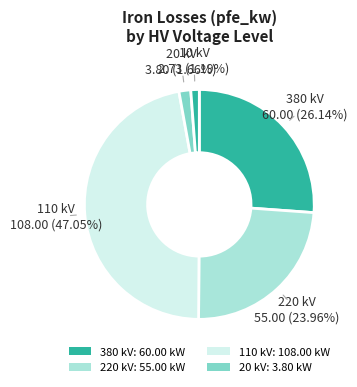

How many segments does this pie chart have?

5